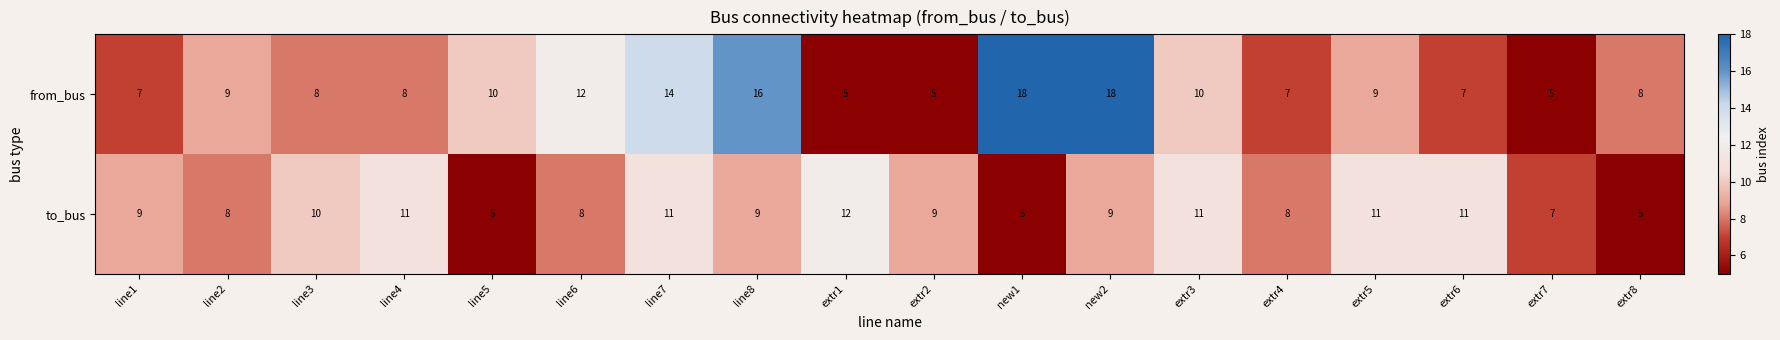

Which series has the largest range (max minus min)?

from_bus